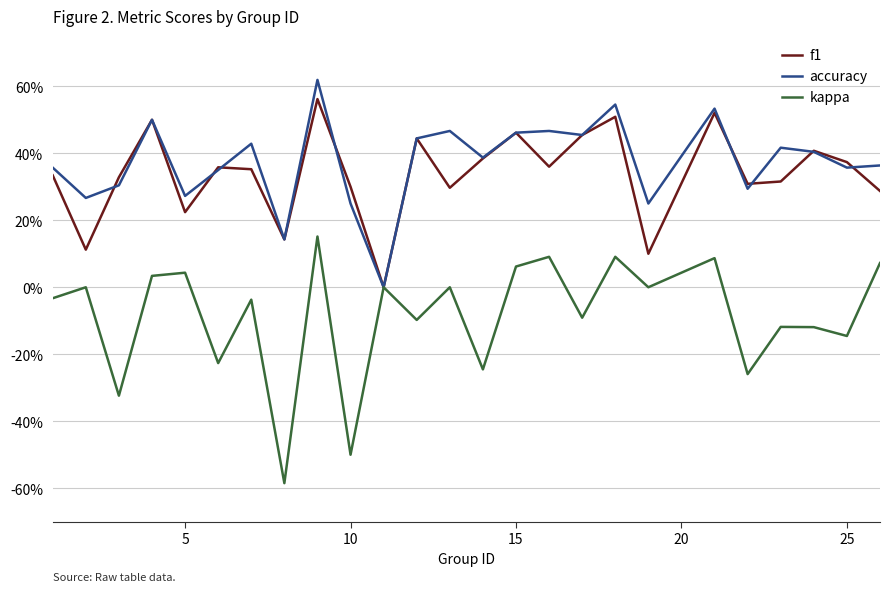

True or false: f1 and kappa cross at least once.

False